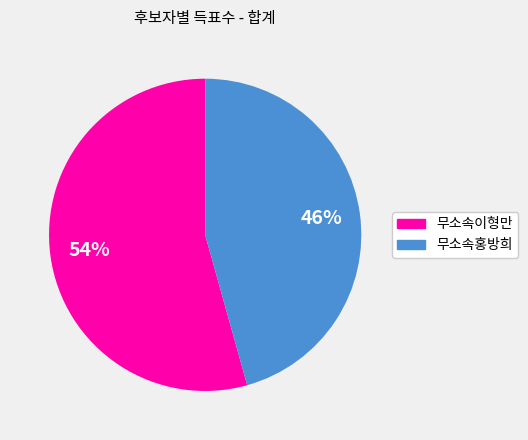

Rank the categories by value from lowest to highest.

무소속홍방희, 무소속이형만